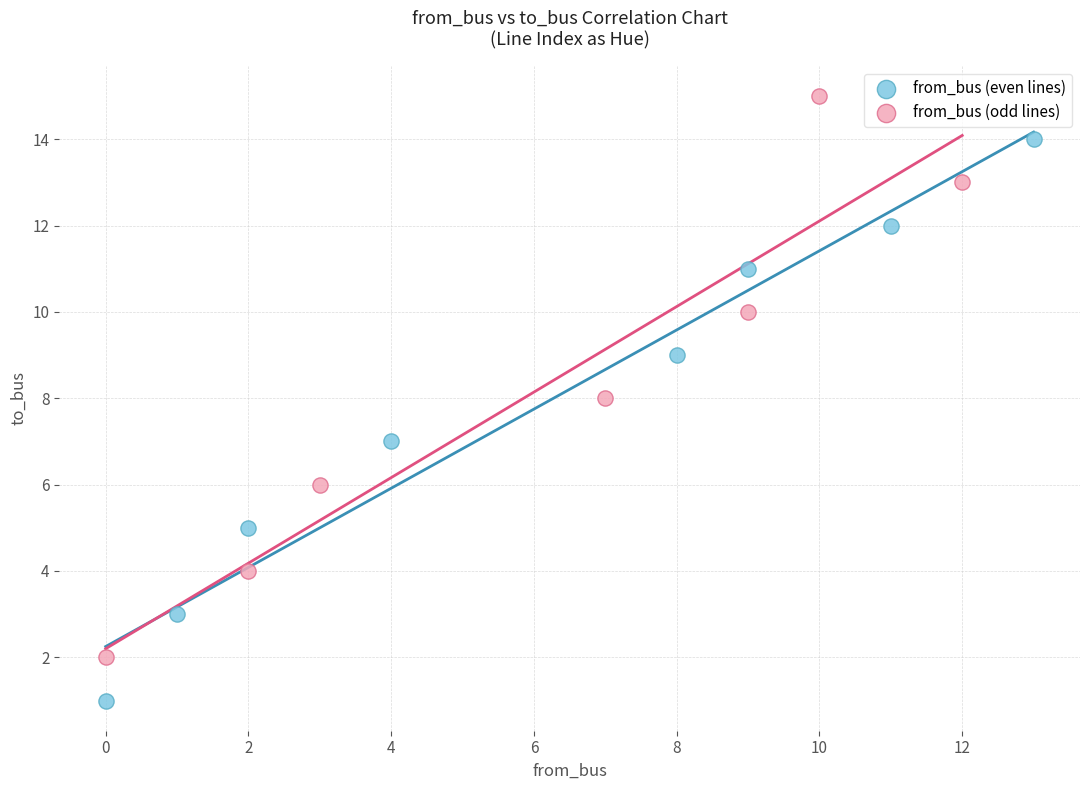

Which series contains the highest Y value?

from_bus (odd lines)